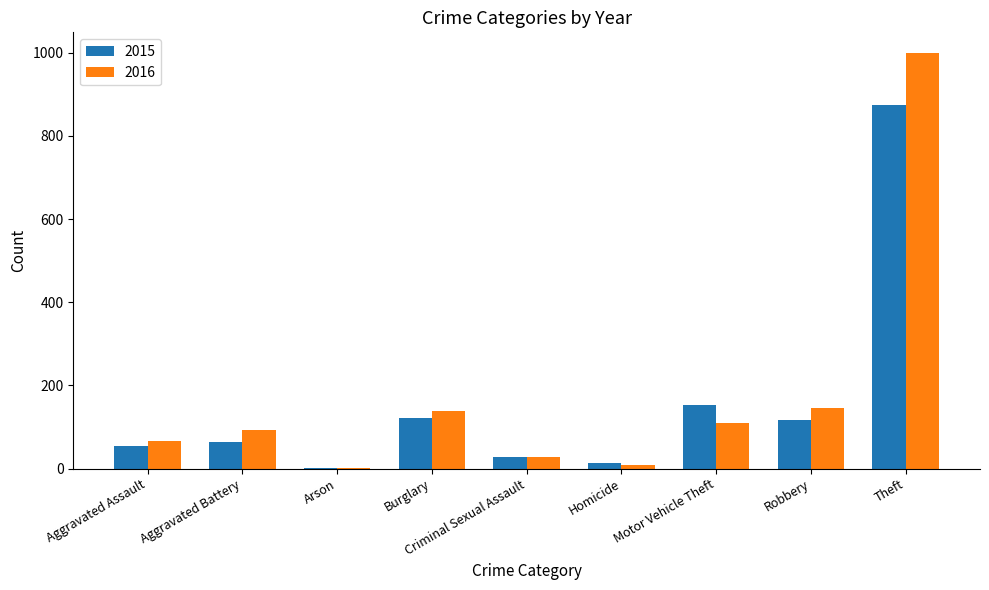

What is the total value across all series at Criminal Sexual Assault?

56